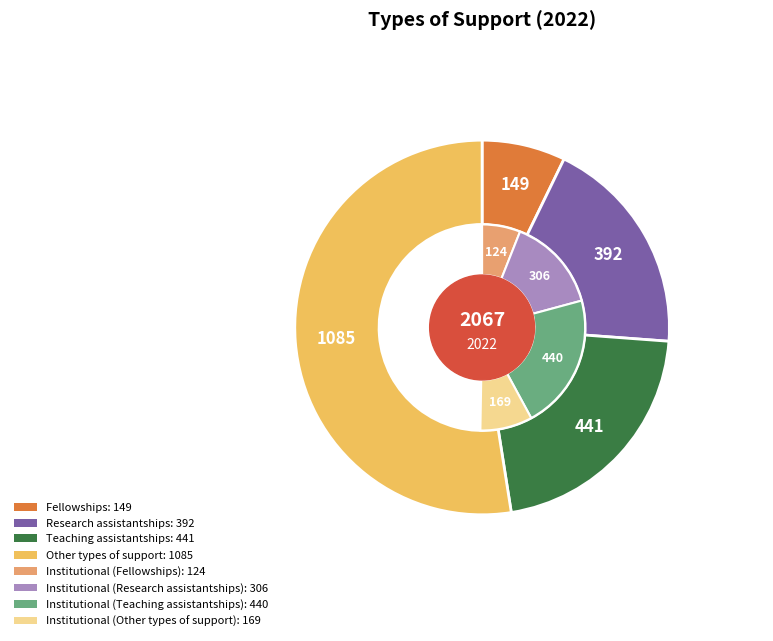

How many segments does this pie chart have?

4